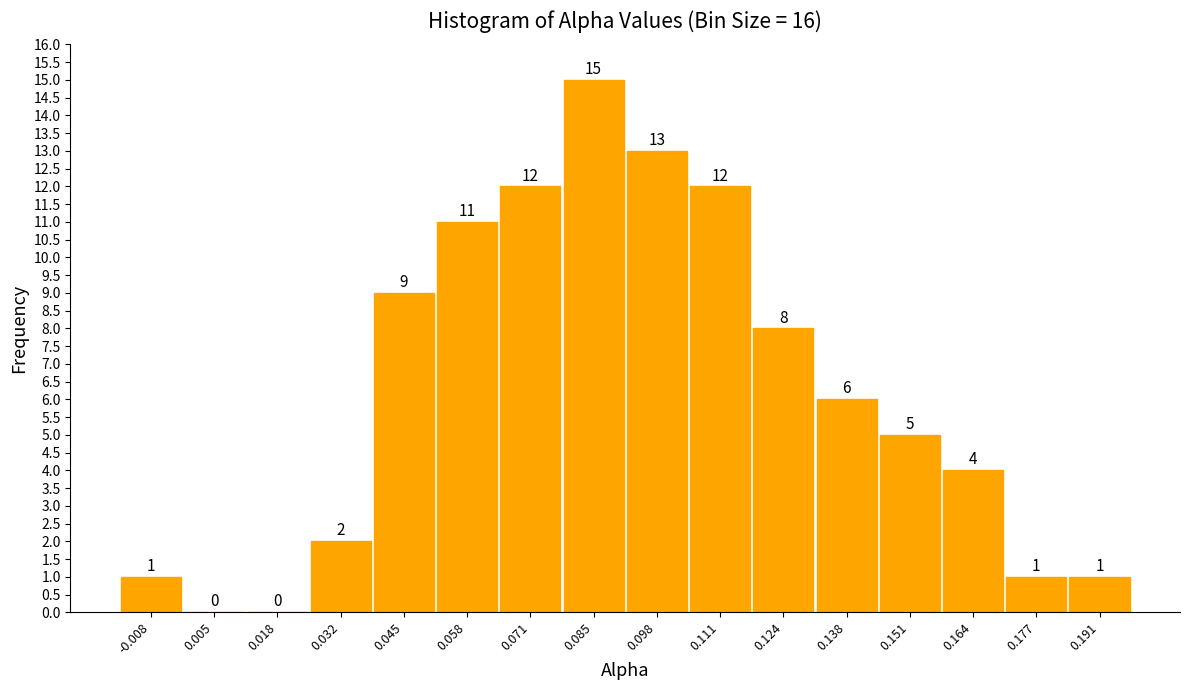

Reading left to right, list every bar in this chart as the range it spans on the x-axis followed by its height. The bar edges are not printed on the chart, so give them approximately, as read against the axis.

-0.014 to -0.002: 1
-0.002 to 0.012: 0
0.012 to 0.026: 0
0.026 to 0.038: 2
0.038 to 0.052: 9
0.052 to 0.064: 11
0.064 to 0.078: 12
0.078 to 0.092: 15
0.092 to 0.104: 13
0.104 to 0.118: 12
0.118 to 0.132: 8
0.132 to 0.144: 6
0.144 to 0.158: 5
0.158 to 0.170: 4
0.170 to 0.184: 1
0.184 to 0.198: 1